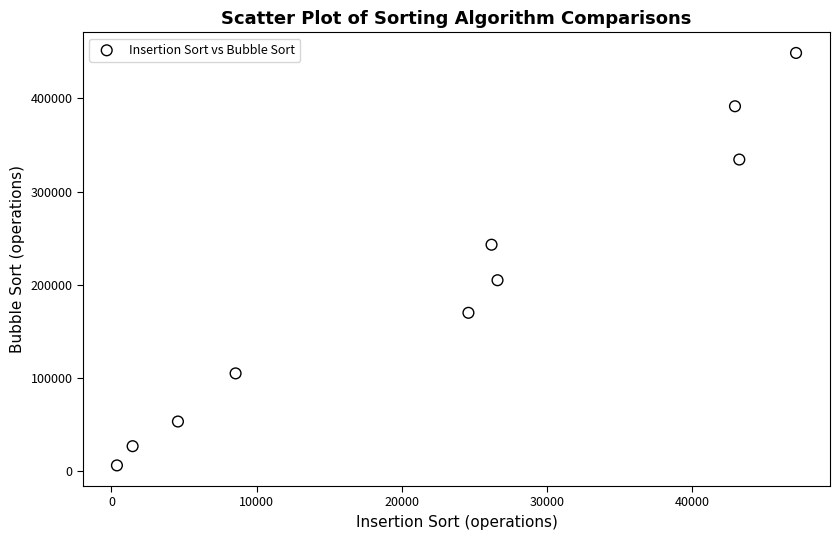

What Y value in the scatter plot is closest to 227484?

243007